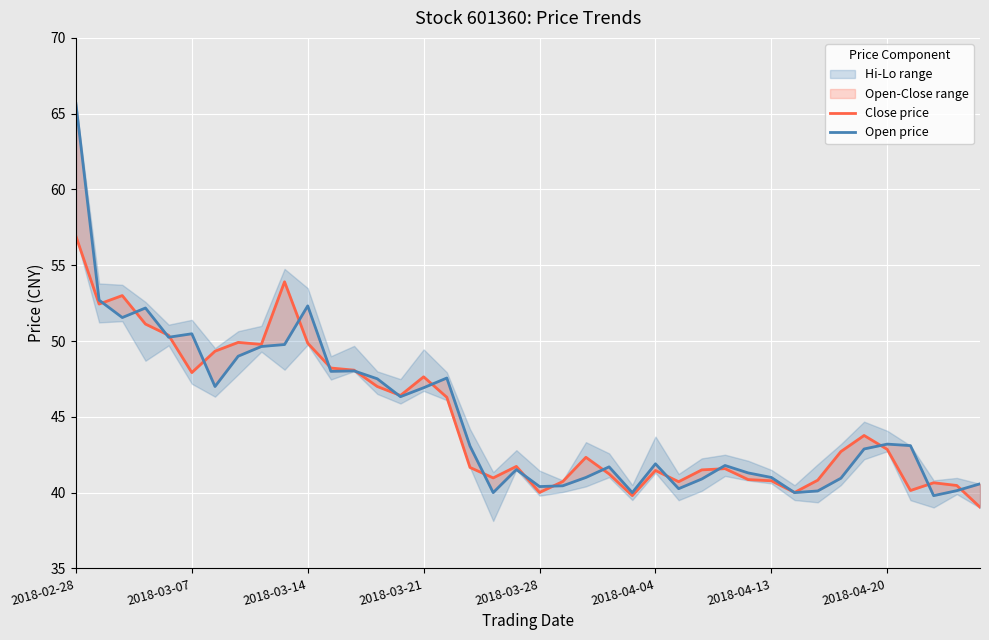

What is the sum of the Close price values at 32 and 8?

90.6